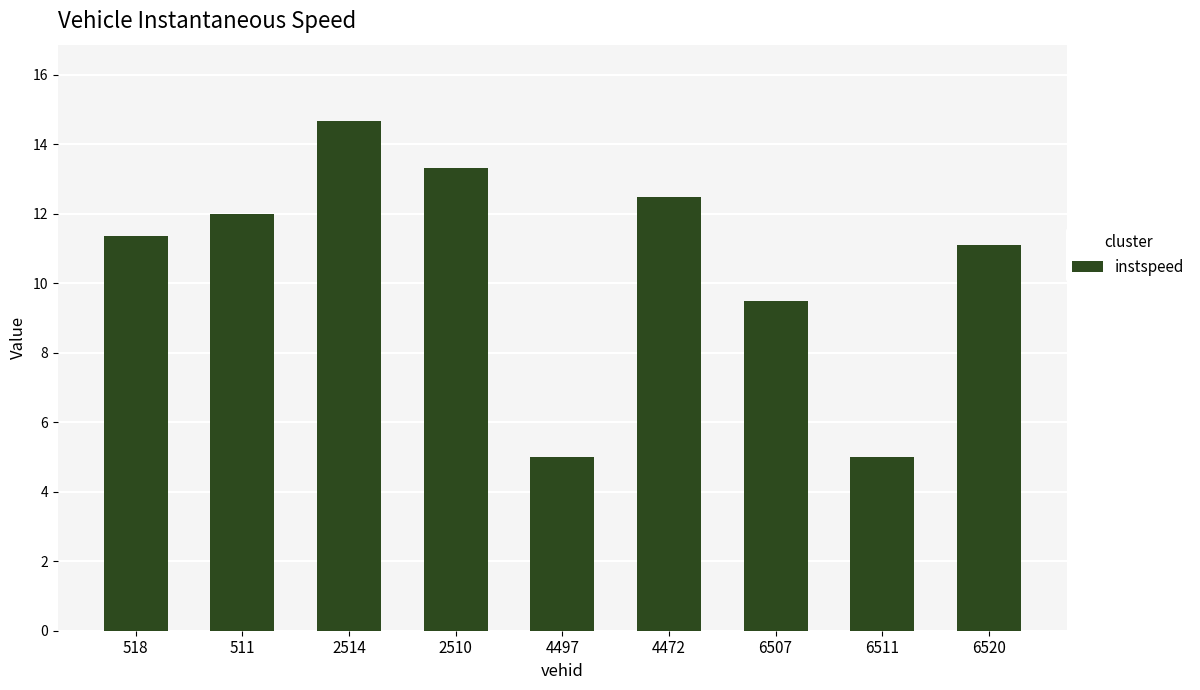

Reading left to right, list all the values displayed in this chart.

518=11.3	511=12.0	2514=14.7	2510=13.3	4497=5.0	4472=12.5	6507=9.5	6511=5.0	6520=11.1